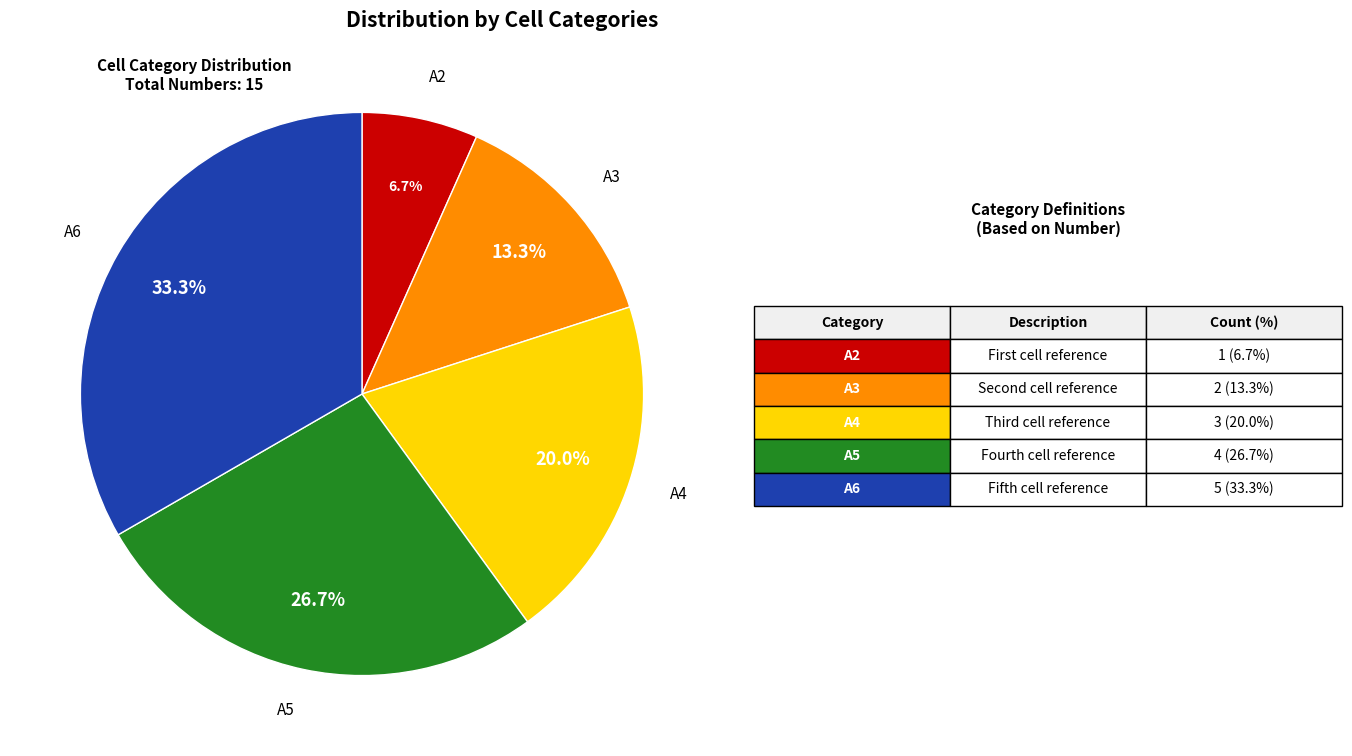

What percentage is the A6 slice, to the nearest percent?

33%